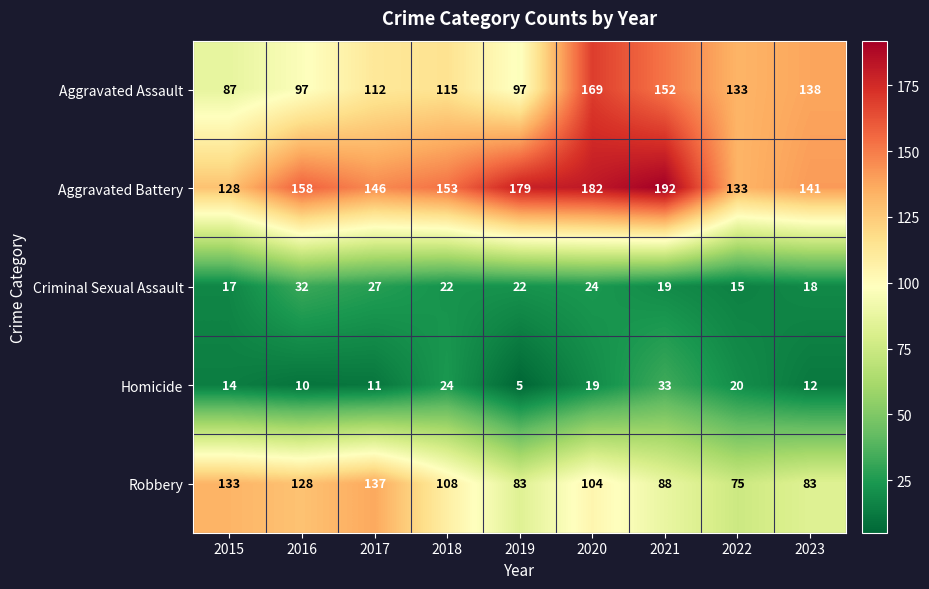

What is the maximum value for Aggravated Battery?

192